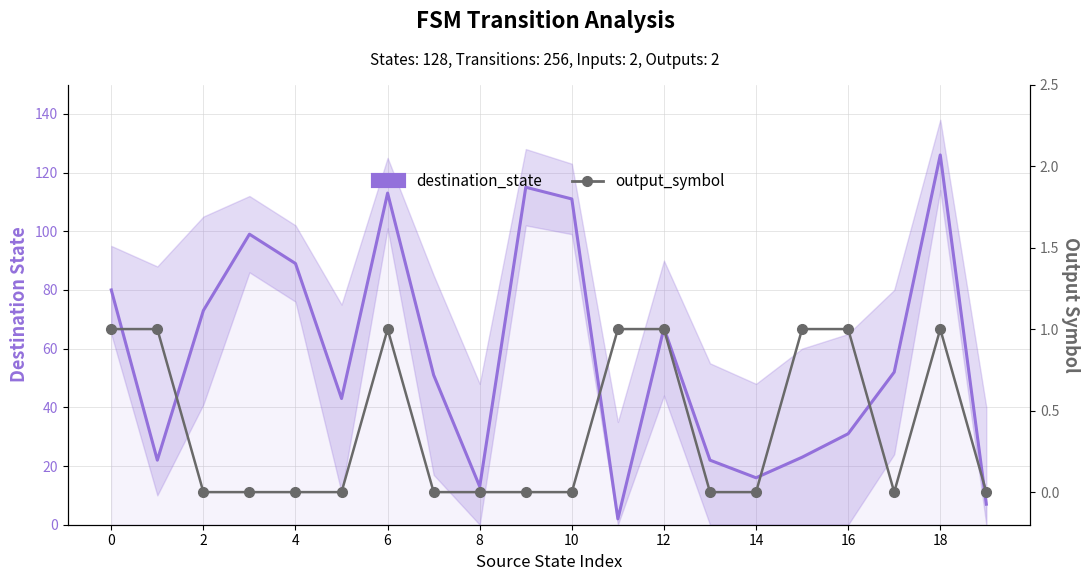

How many lines are shown in the chart?

2